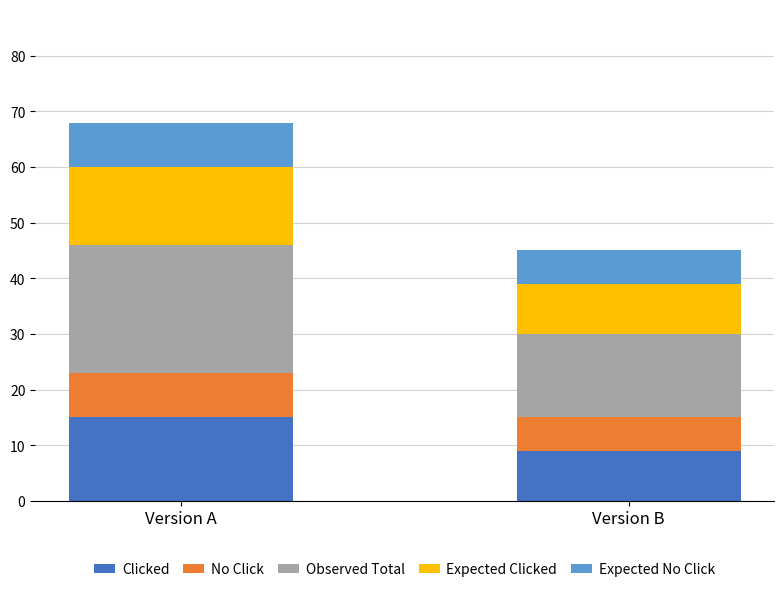

What is the average value of the Clicked series?

12